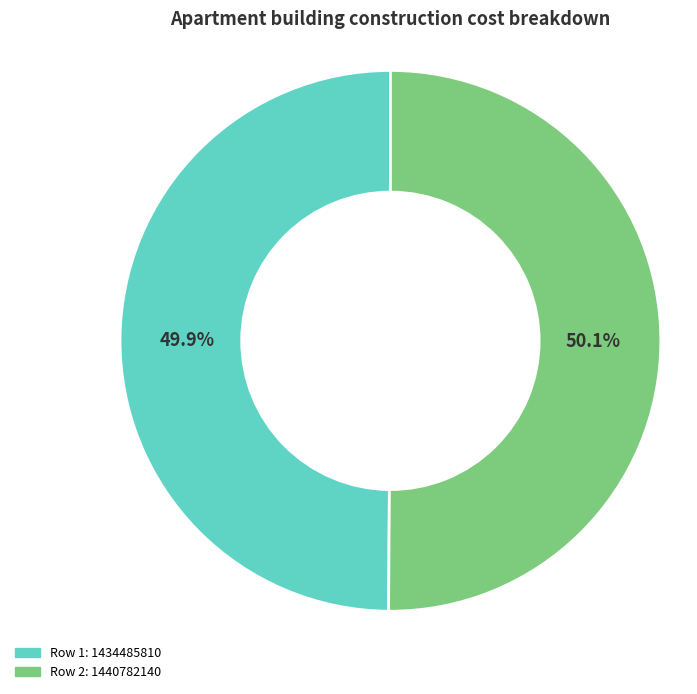

Is there a majority slice in this chart?

Yes